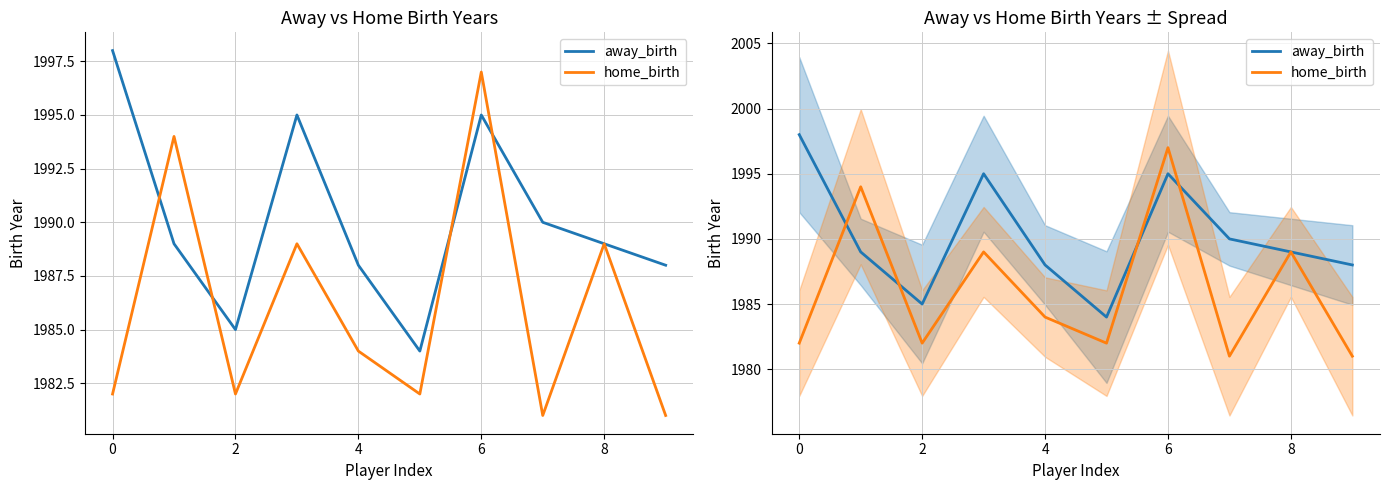

True or false: away_birth has more than 2 interior local peaks.

False